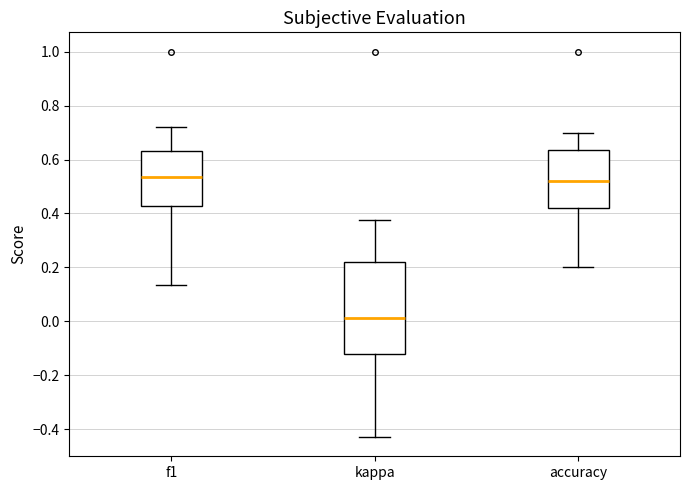

Reading left to right, read every box against the y-axis: the position of its median line, the range the box covers, and the ends of its whiskers. The values are not printed on the chart, so give them approximately, as read against the axis.

f1: median 0.54, box 0.42 to 0.64, whiskers 0.14 to 0.72
kappa: median 0.02, box -0.12 to 0.22, whiskers -0.42 to 0.38
accuracy: median 0.52, box 0.42 to 0.64, whiskers 0.20 to 0.70